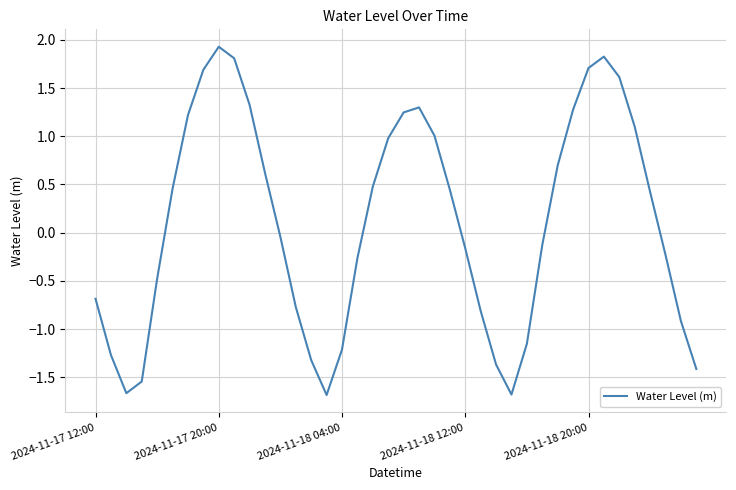

What is the smallest value displayed?

-1.7